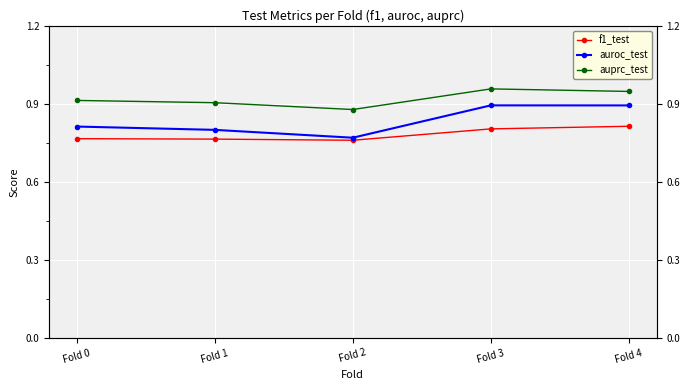

At which category is the sum across all series the highest?

Fold 4